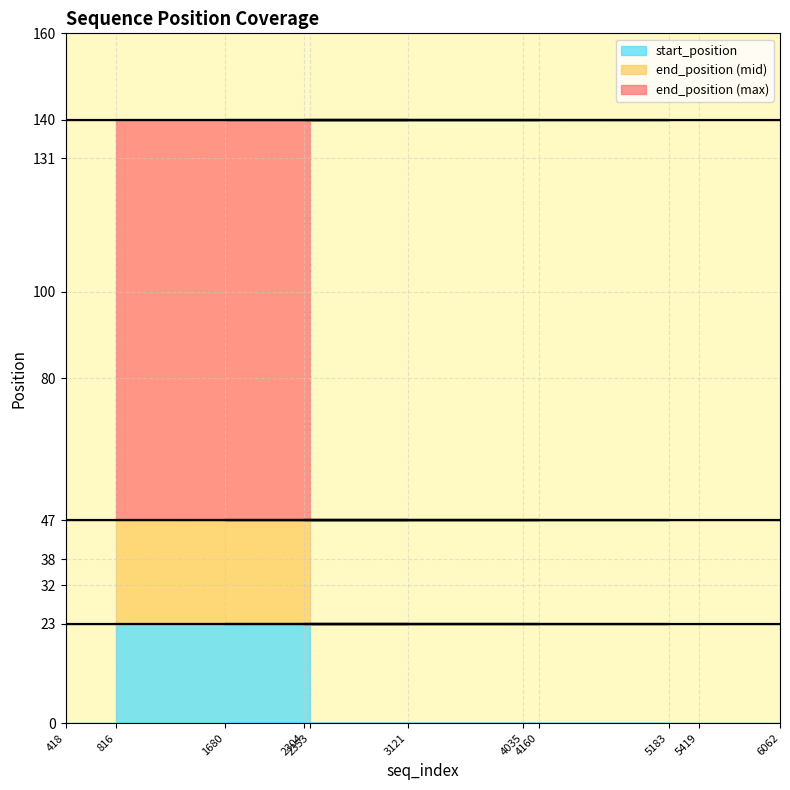

True or false: end_position and start_position intersect in this chart.

False